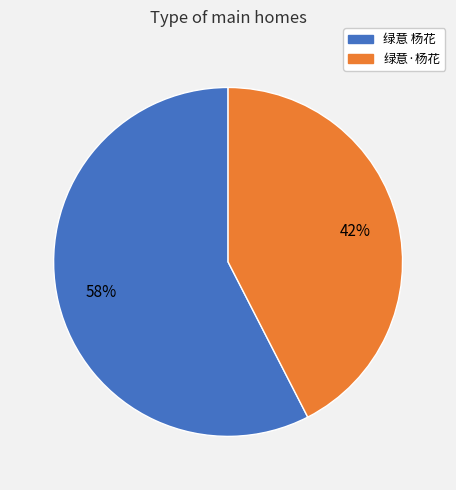

Which has a higher value, 绿意 杨花 or 绿意·杨花?

绿意 杨花